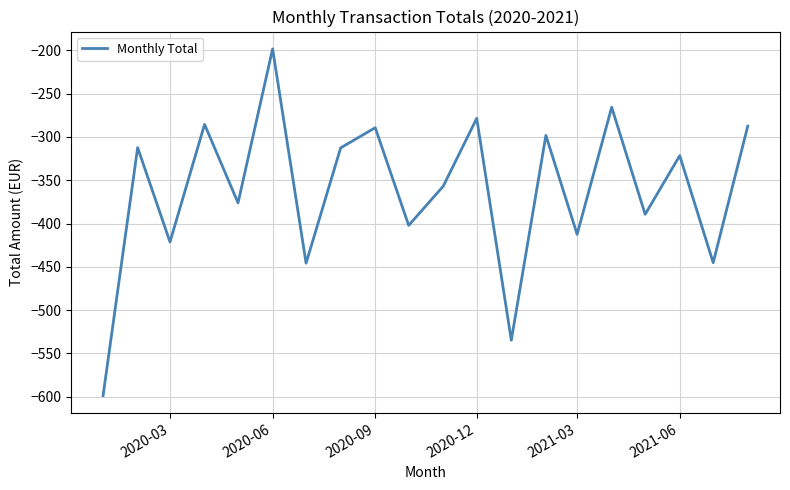

Does the chart have visible grid lines?

Yes